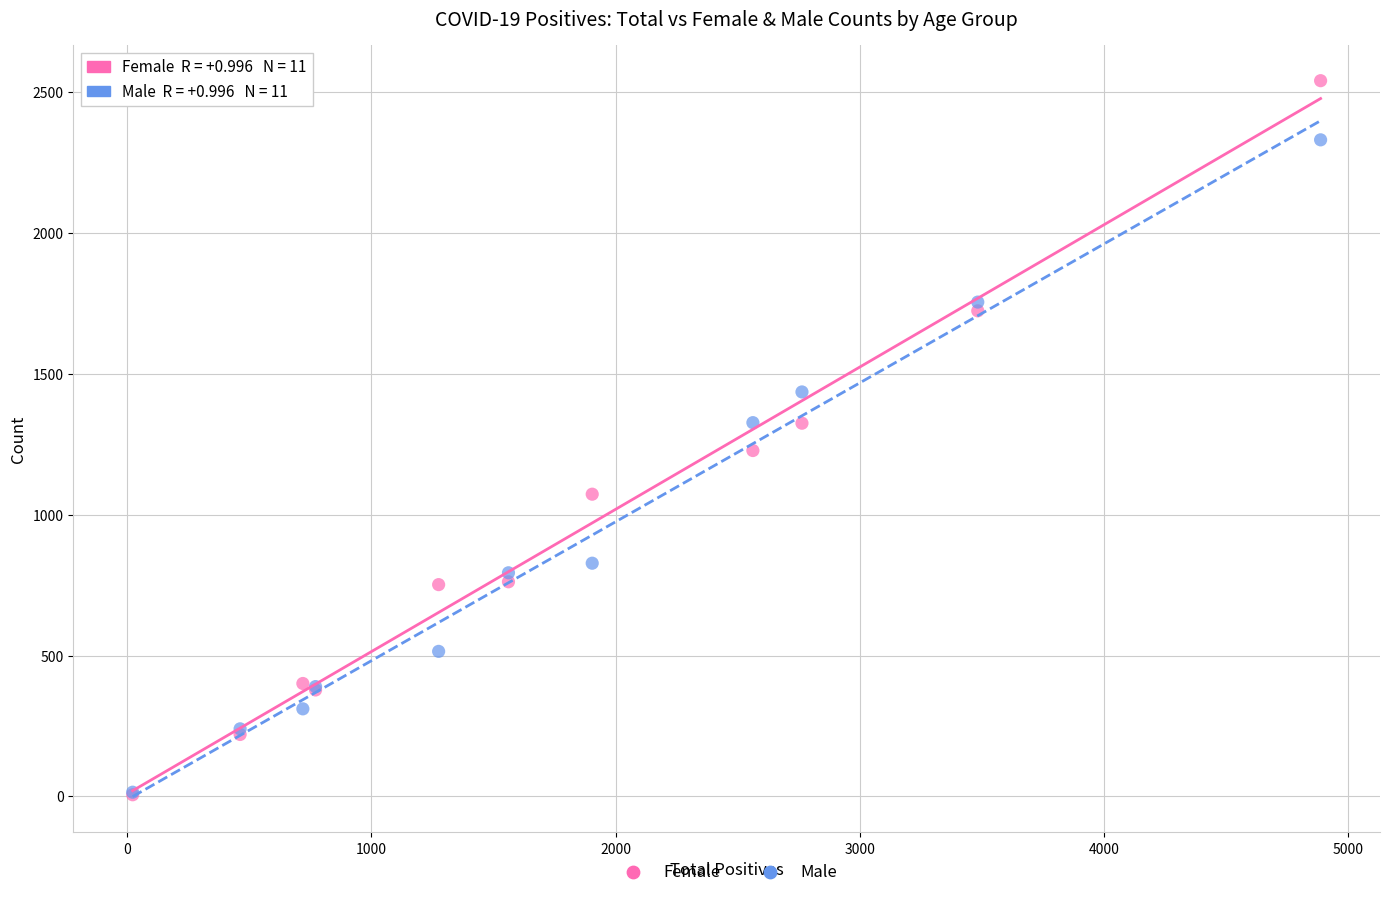

In the Male series, what Y value is closest to 1173?

1327